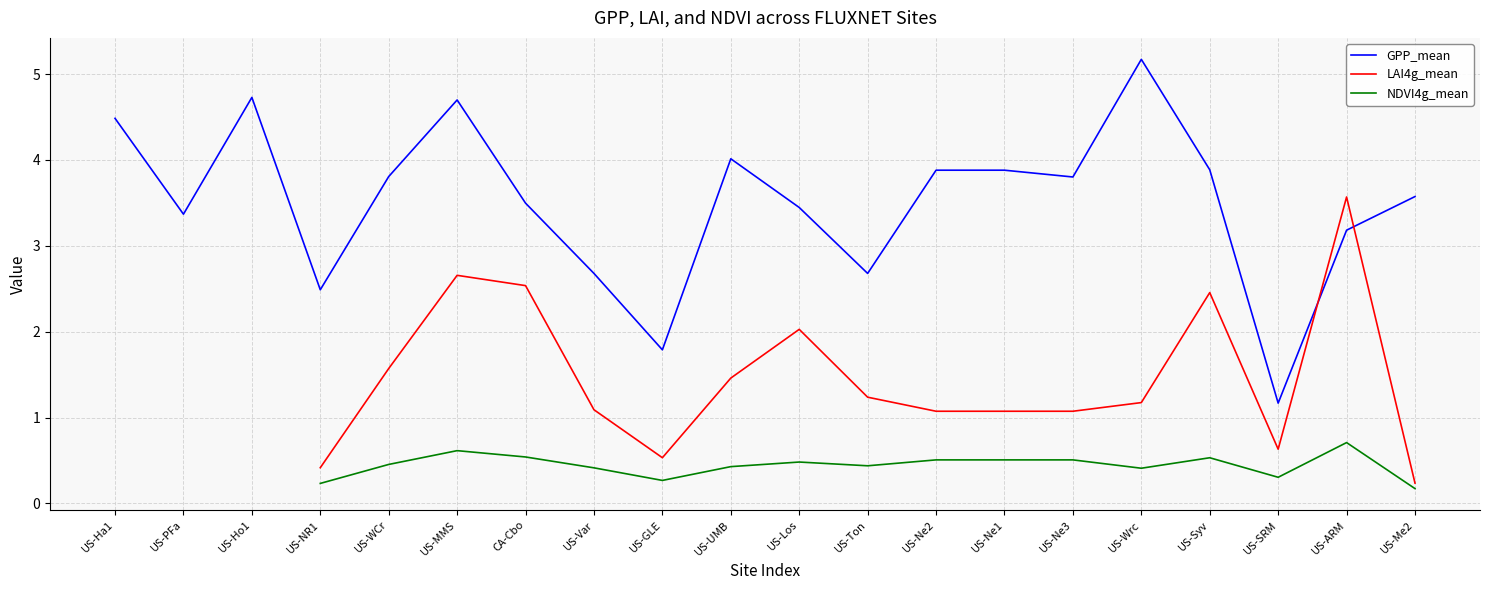

How many interior local valleys does the GPP_mean series have?

6